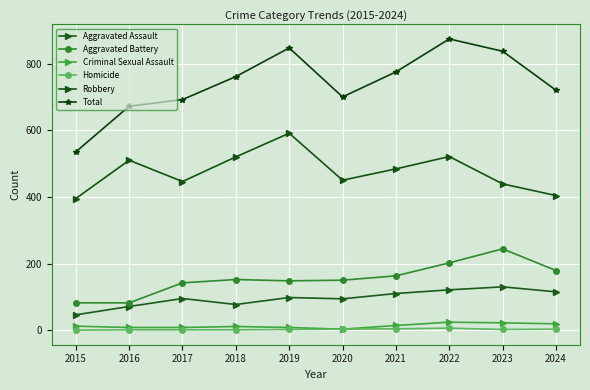

What are all the series names shown in the legend?

Aggravated Assault, Aggravated Battery, Criminal Sexual Assault, Homicide, Robbery, Total